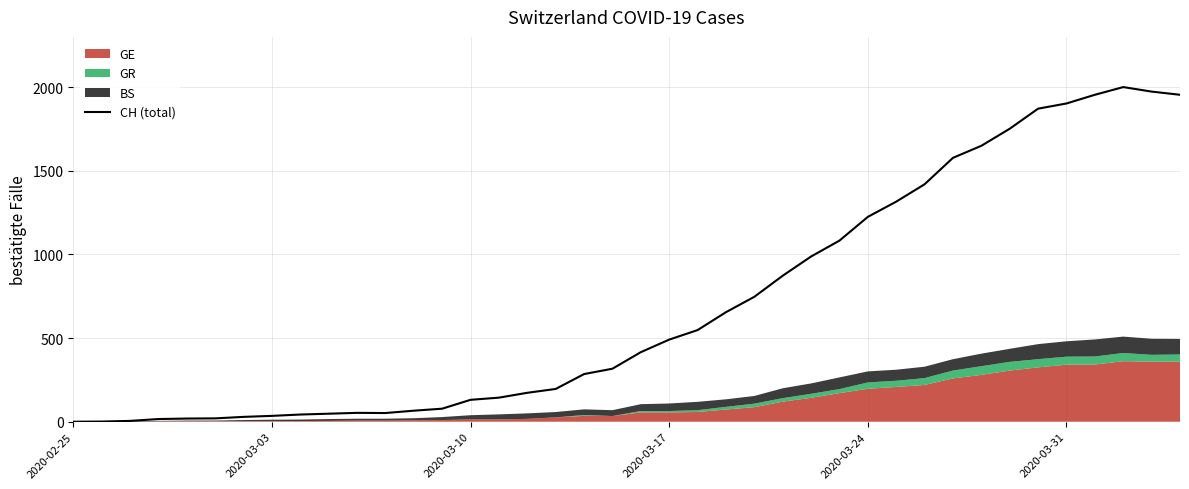

How many interior local peaks (higher than both neighbors) does the data have?

2